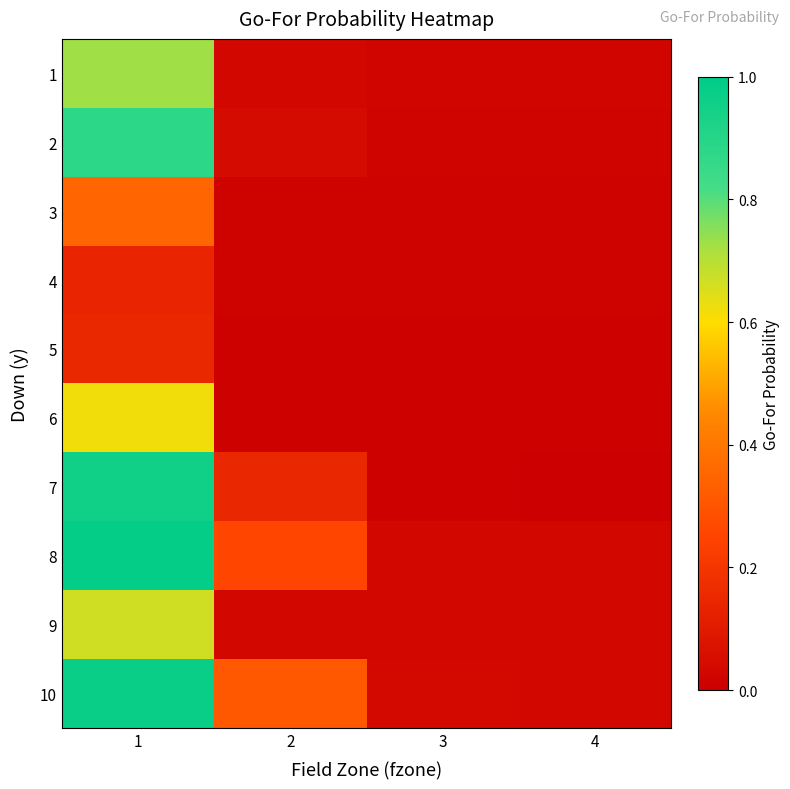

Which label corresponds to the largest value in the chart?

1